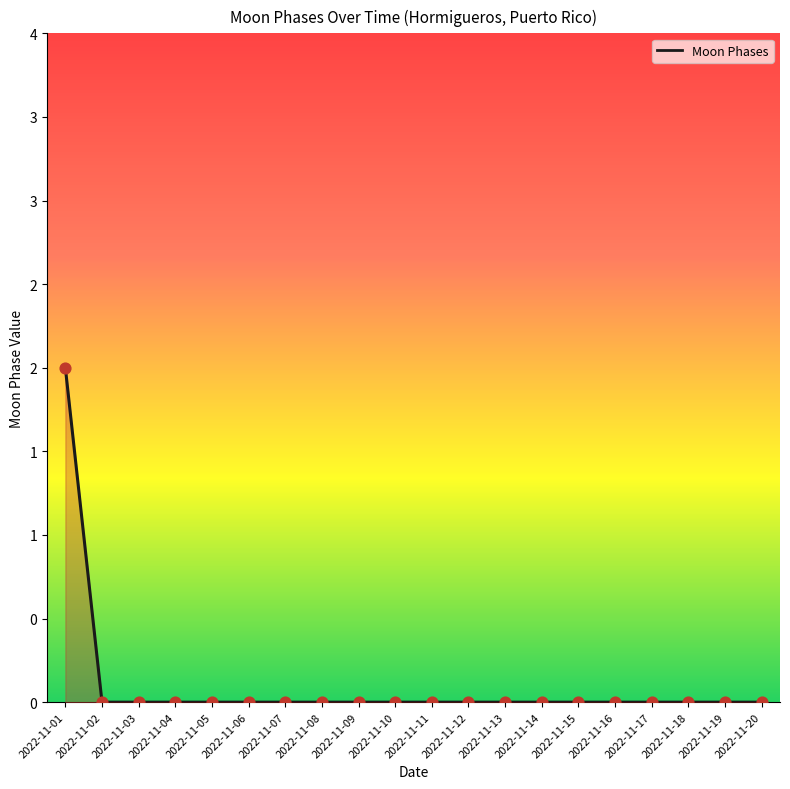

Which has a higher value, 2022-11-05 or 2022-11-02?

2022-11-05